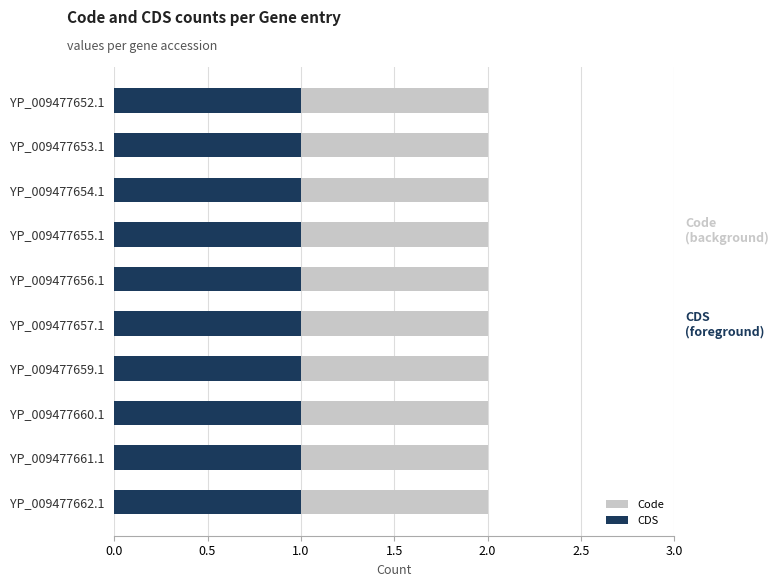

What is the value of the Code bar at the 10th from the left?

2